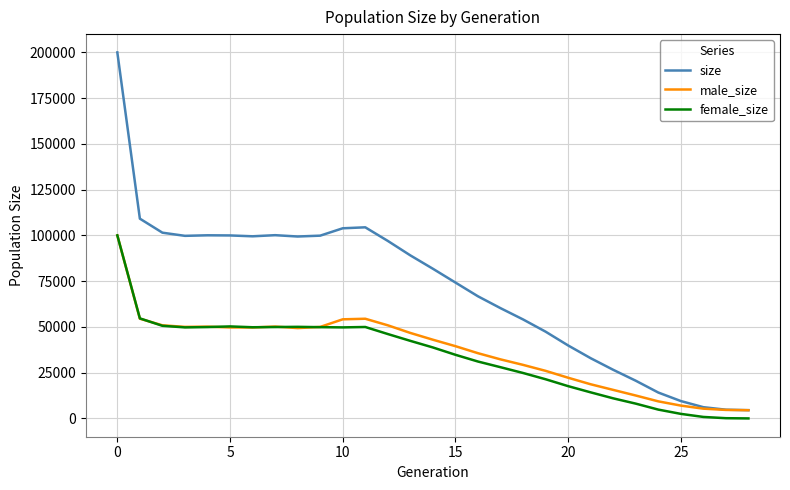

What are all the series names shown in the legend?

size, male_size, female_size